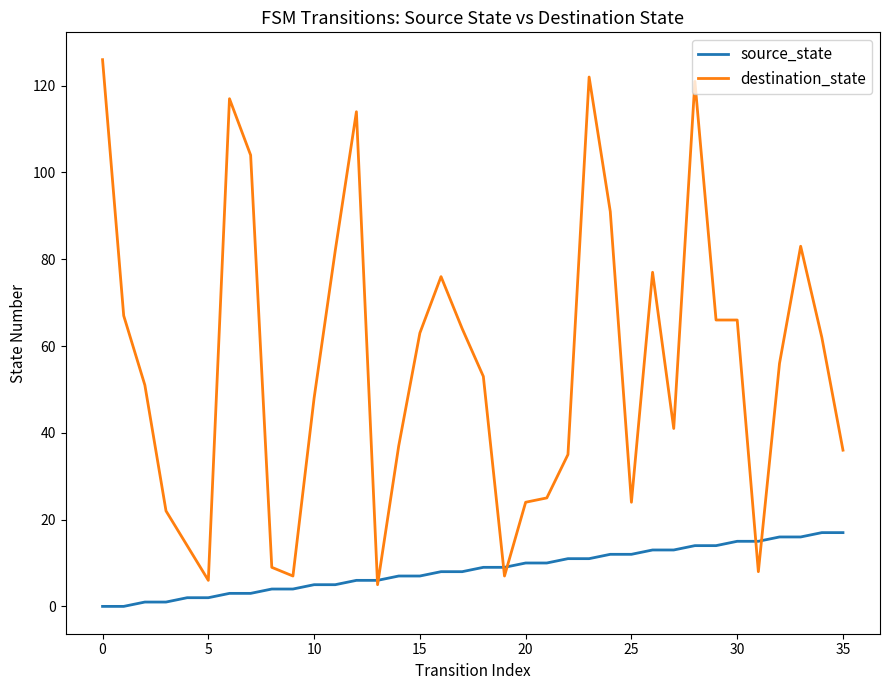

Which series has the largest total across all categories?

destination_state